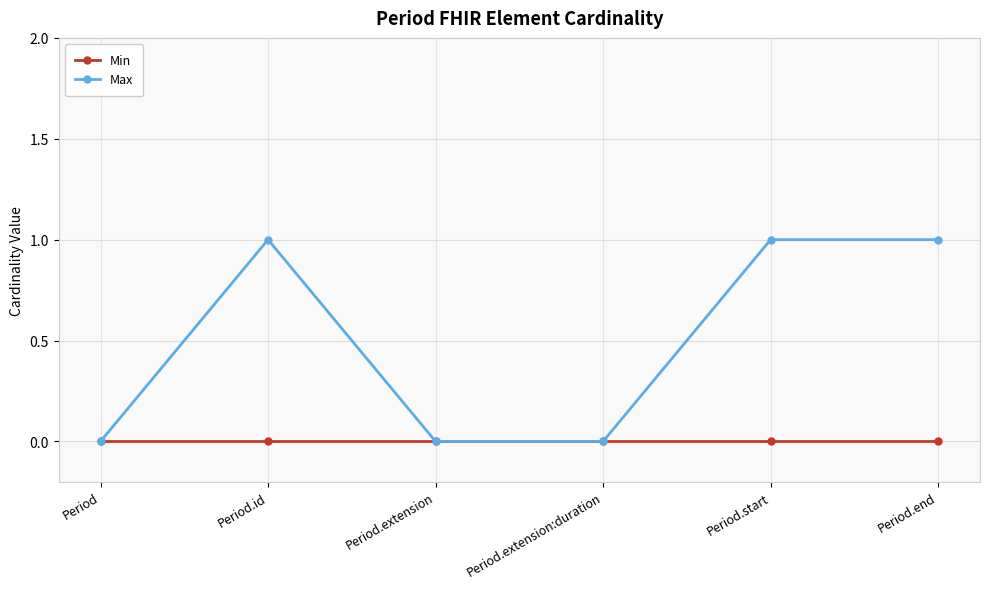

Which series has the largest total across all categories?

Max